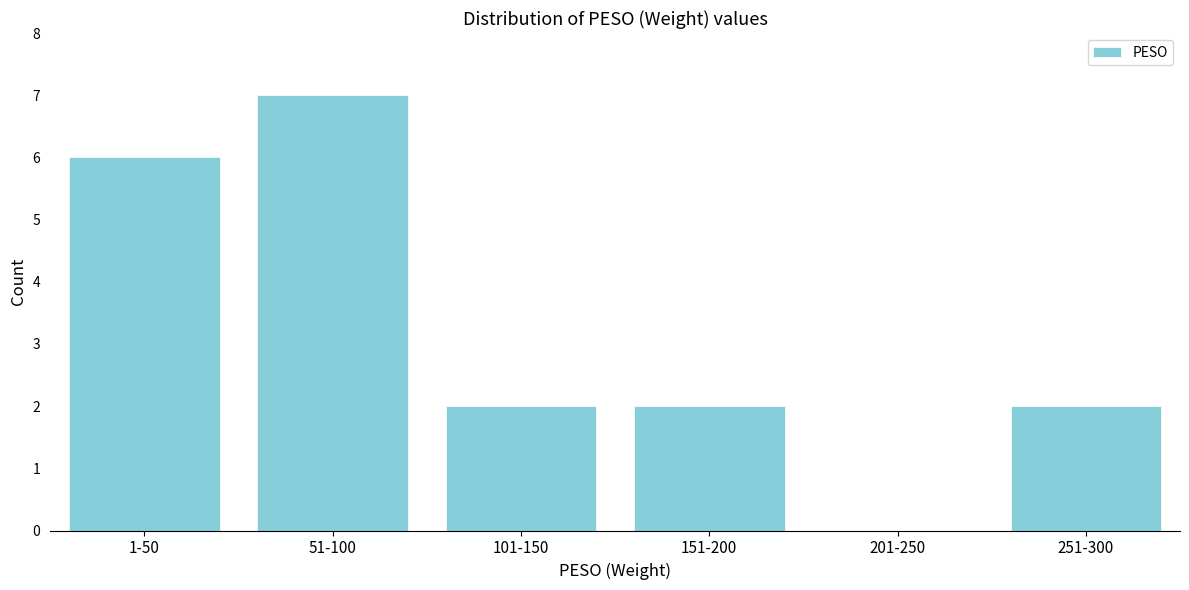

Reading left to right, list all the values displayed in this chart.

1-50=6	51-100=7	101-150=2	151-200=2	201-250=0	251-300=2